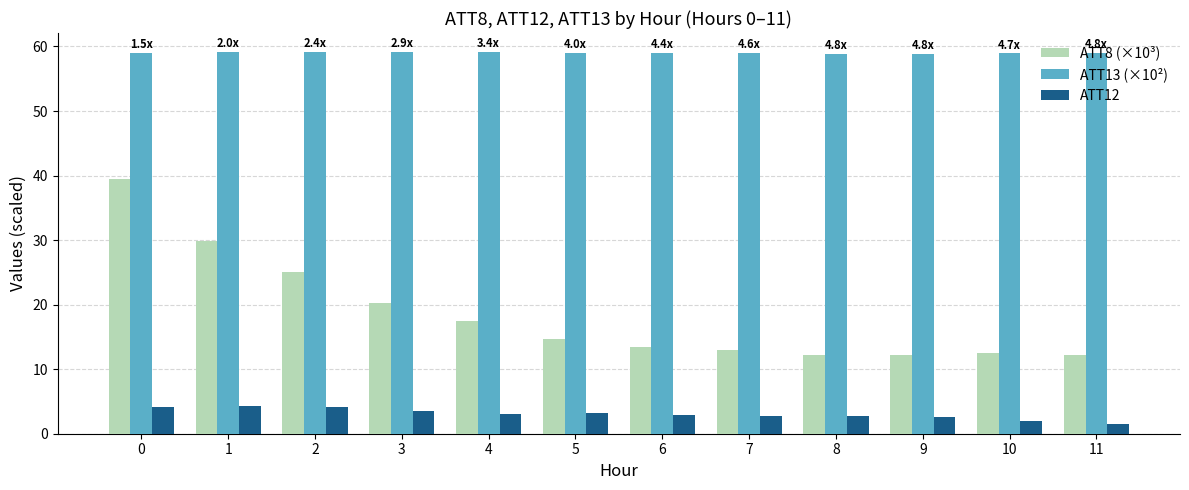

What is the average value of the ATT8 (×10³) series?

18.5